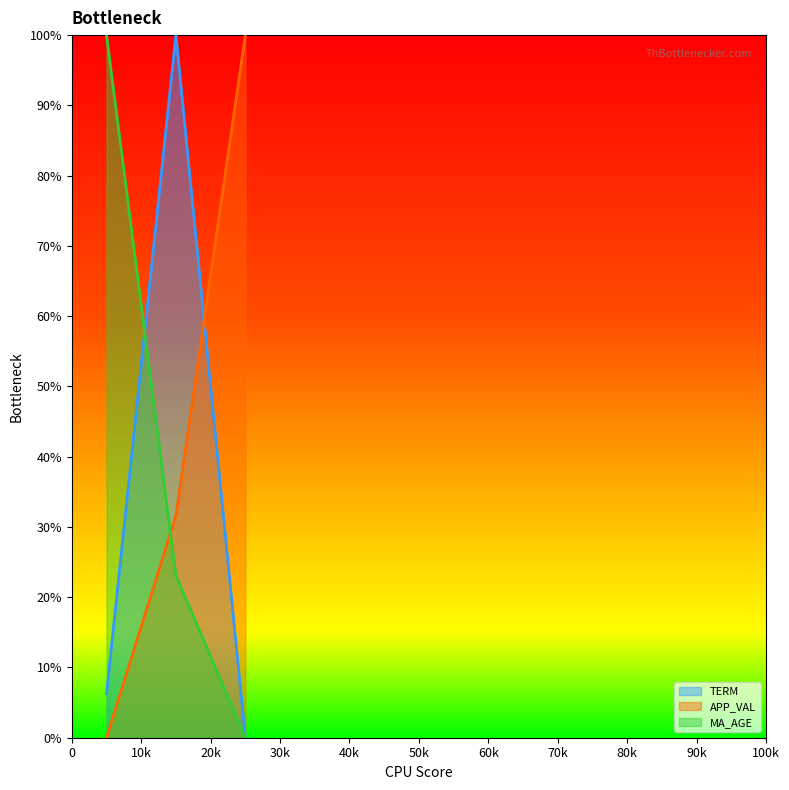

What is the highest value of the MA_AGE series?

100.0